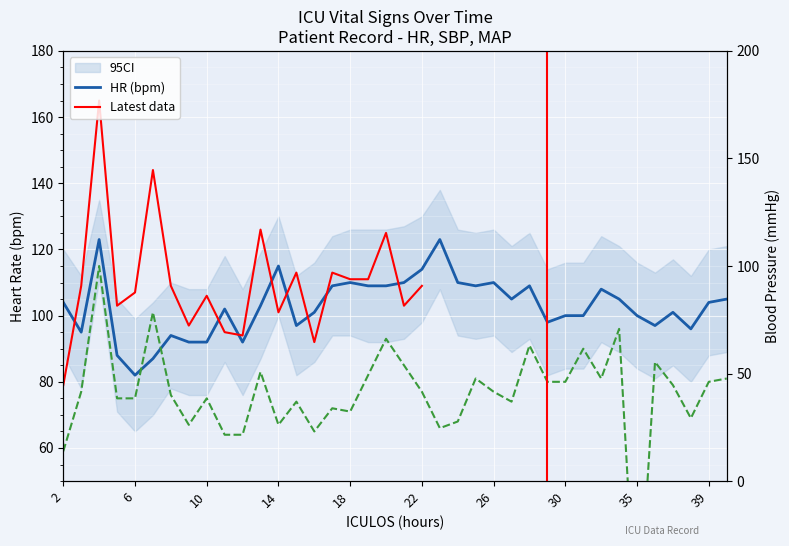

True or false: MAP has a value of 50 at 32.

False